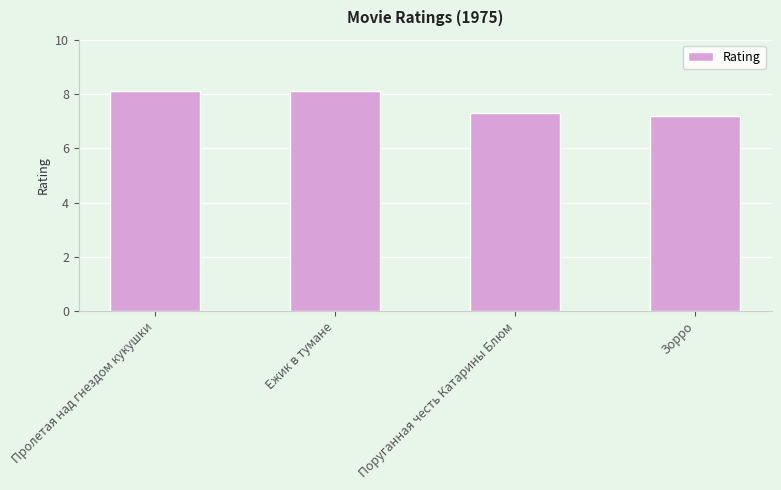

The value at Пролетая над гнездом кукушки is 1.8. True or false?

False